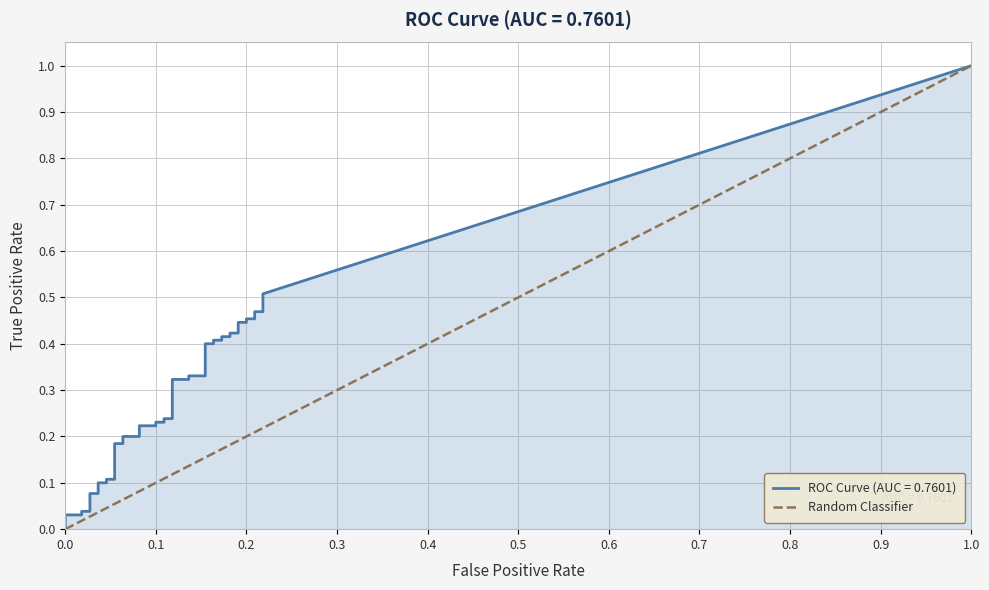

How many values are above zero?

1